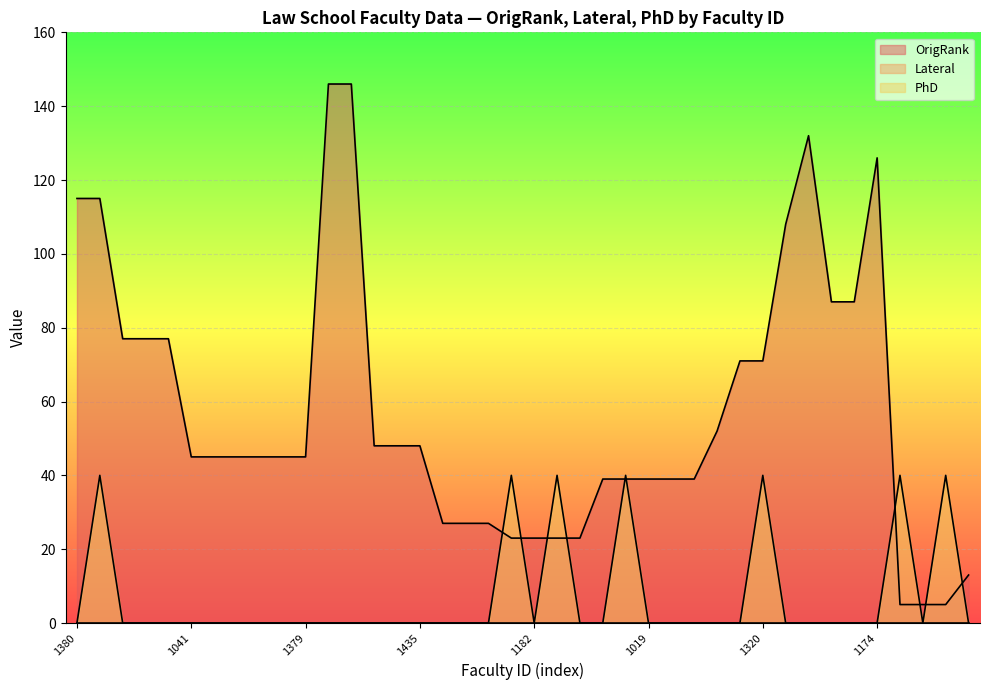

Which series has the largest total across all categories?

OrigRank